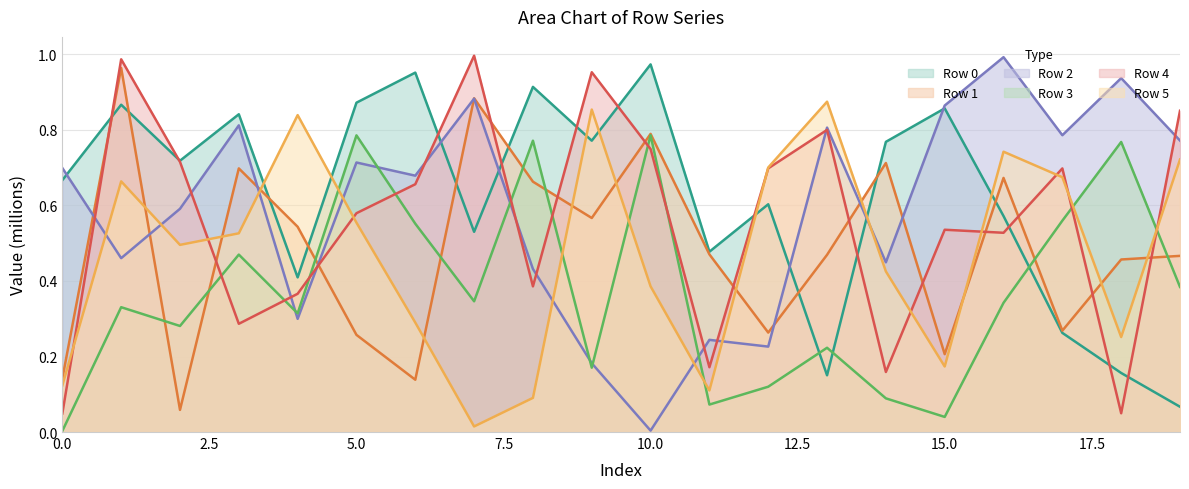

Where is the first local maximum for Row 1?

1